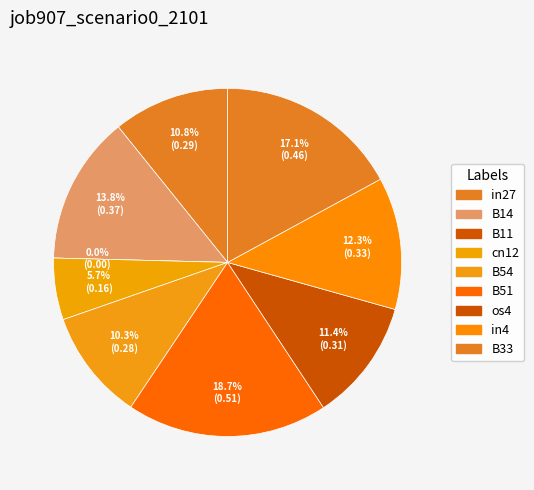

To the nearest percent, what percentage of the pie is os4?

11%